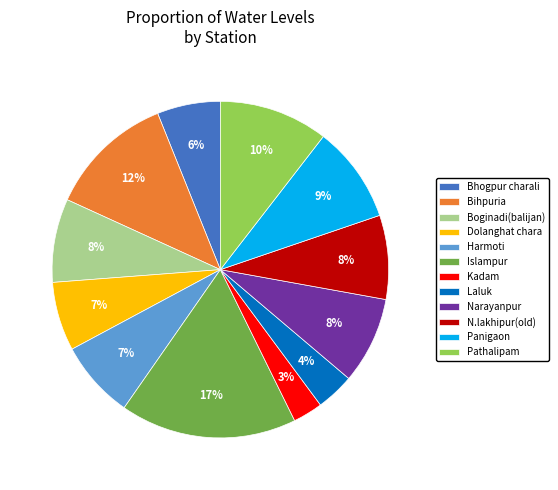

True or false: Kadam accounts for 11% of the total.

False